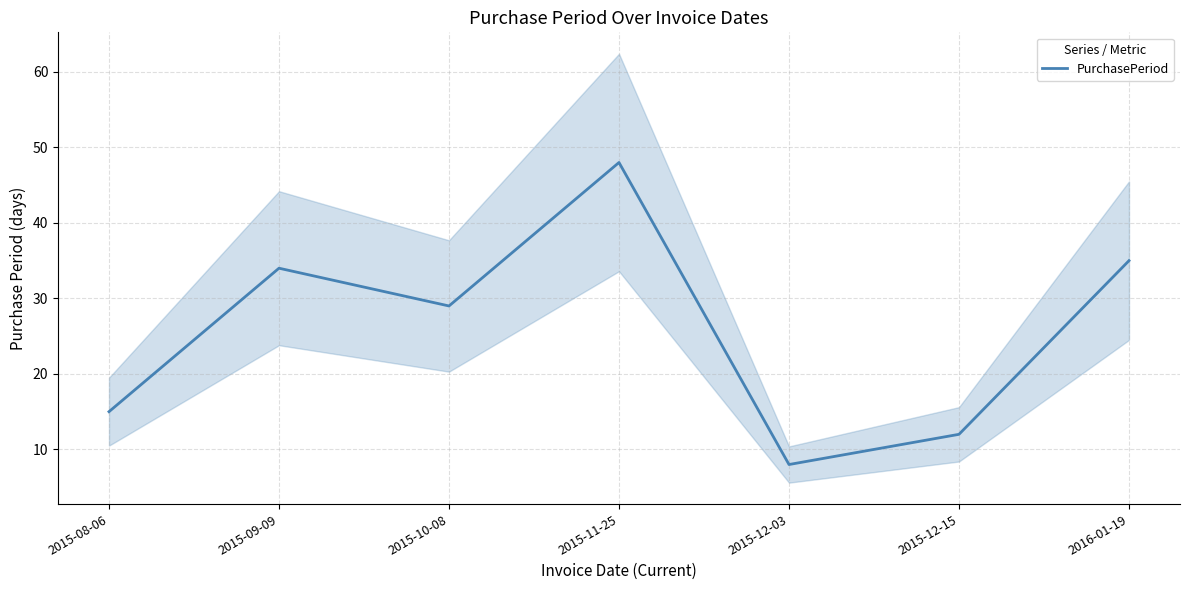

Approximately how many times larger is the value at 2015-10-08 compared to 2015-09-09?

0.9